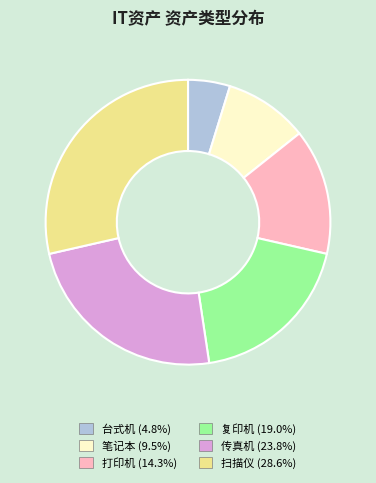

Is 复印机 (19.0%) the majority of the pie?

No